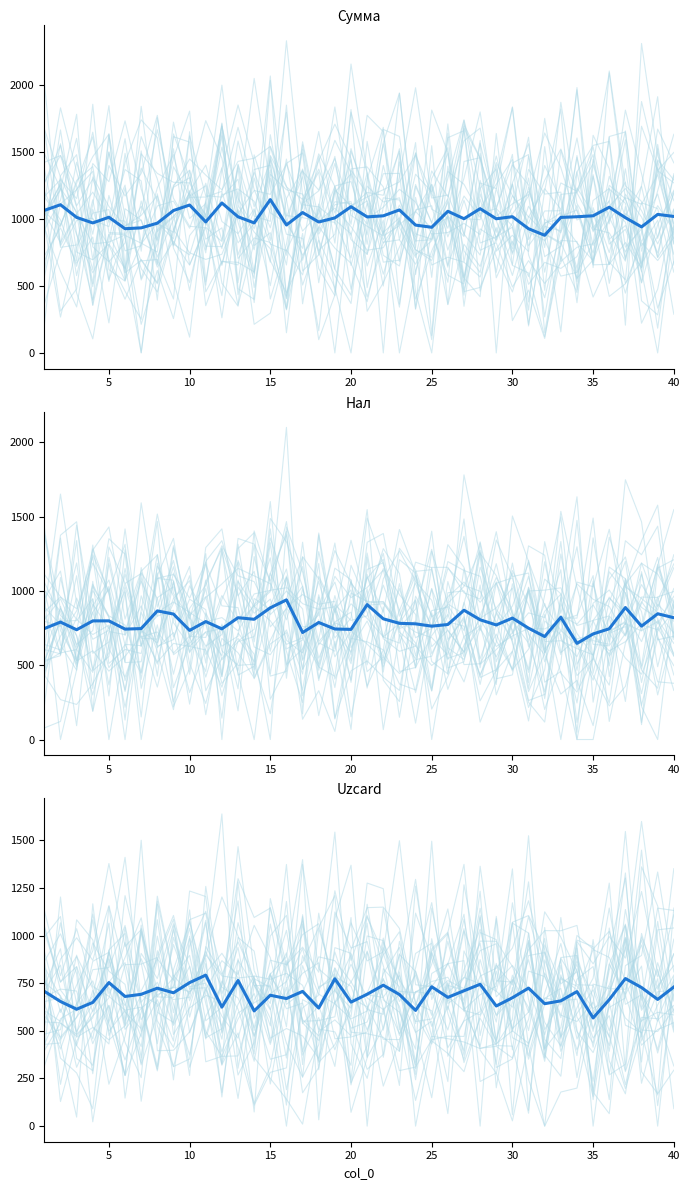

Is the value of Uzcard_trace at 15 greater than the value of Нал_trace at 40?

No